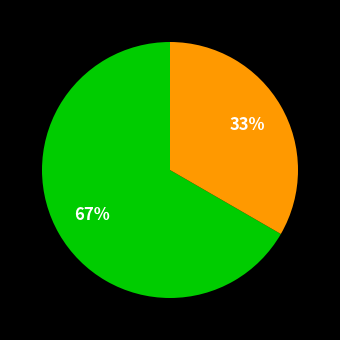

Is there a majority slice in this chart?

Yes